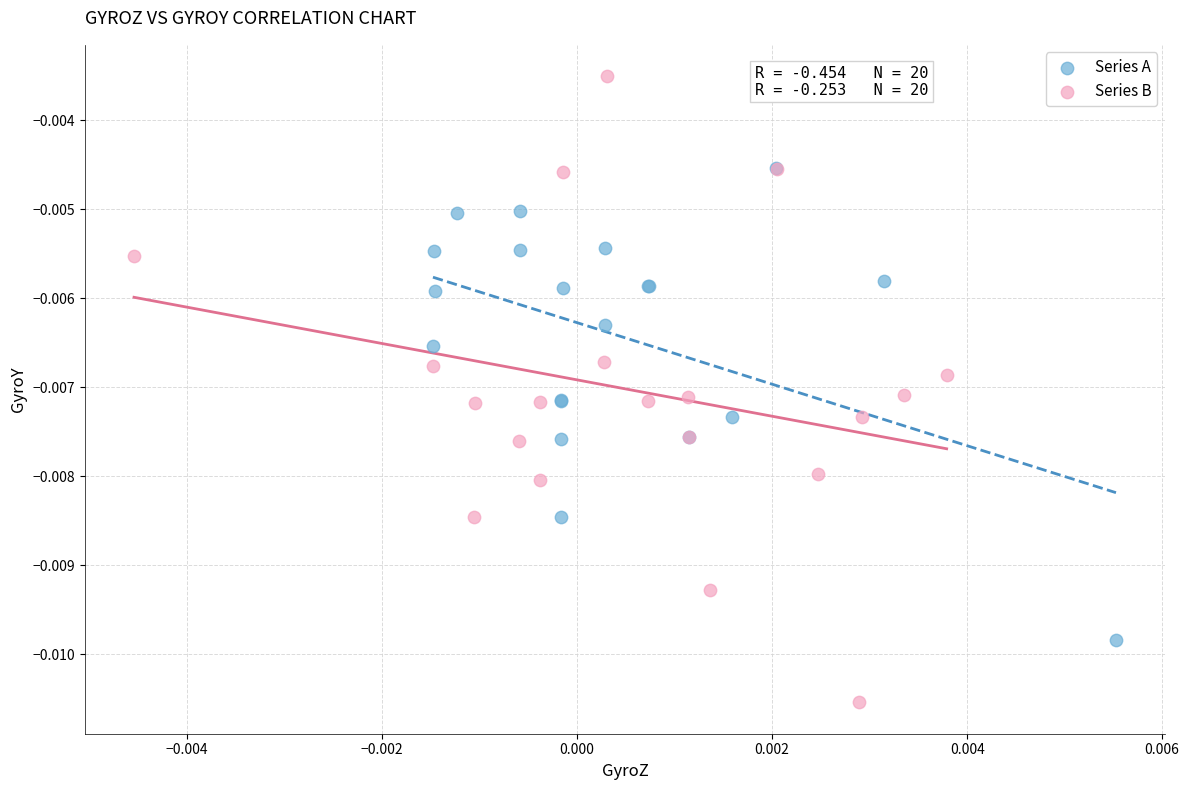

Which series contains the lowest Y value?

Series B